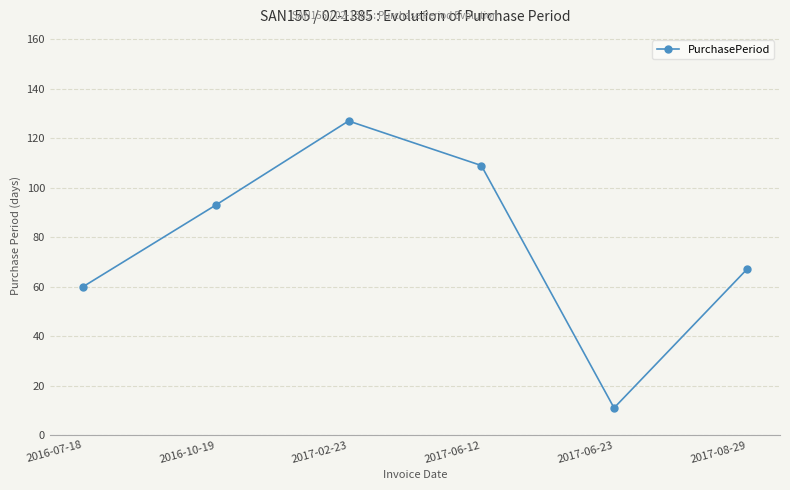

What position from the left is 2017-02-23?

3